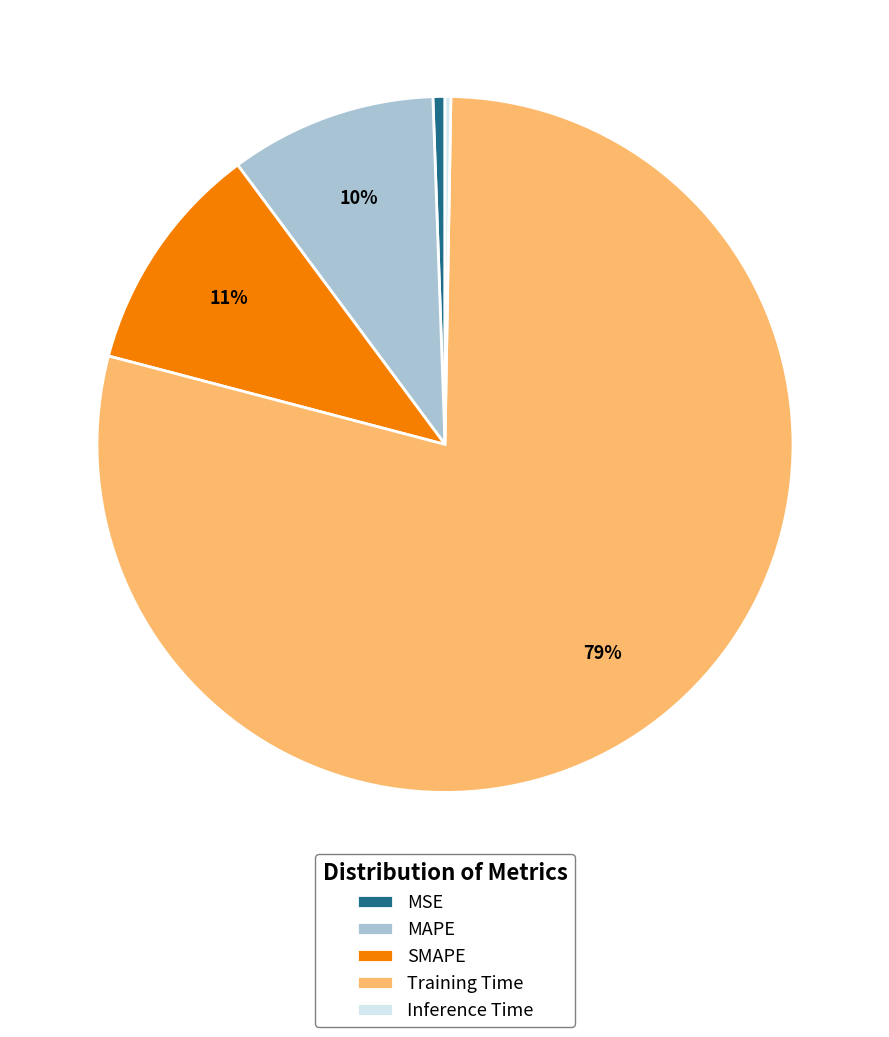

True or false: MAPE accounts for 10% of the total.

True